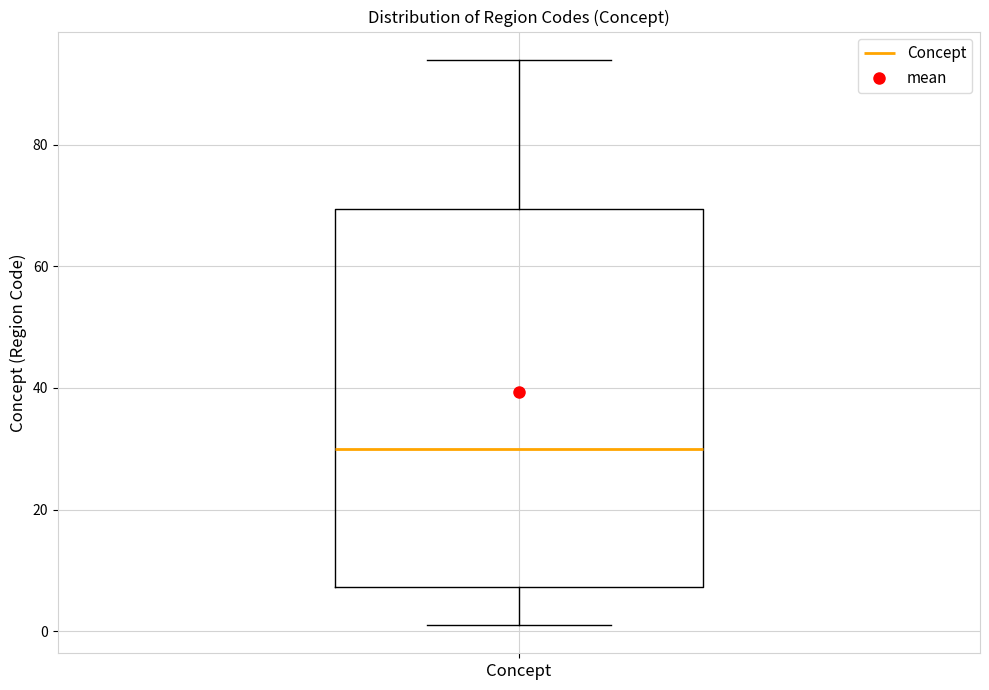

Transcribe this box plot: give where the median line is, the range the box spans, and where the two whiskers end, as read against the y-axis. The values are not printed on the chart, so give them approximately, as read against the axis.

median 30, box 8 to 70, whiskers 2 to 94